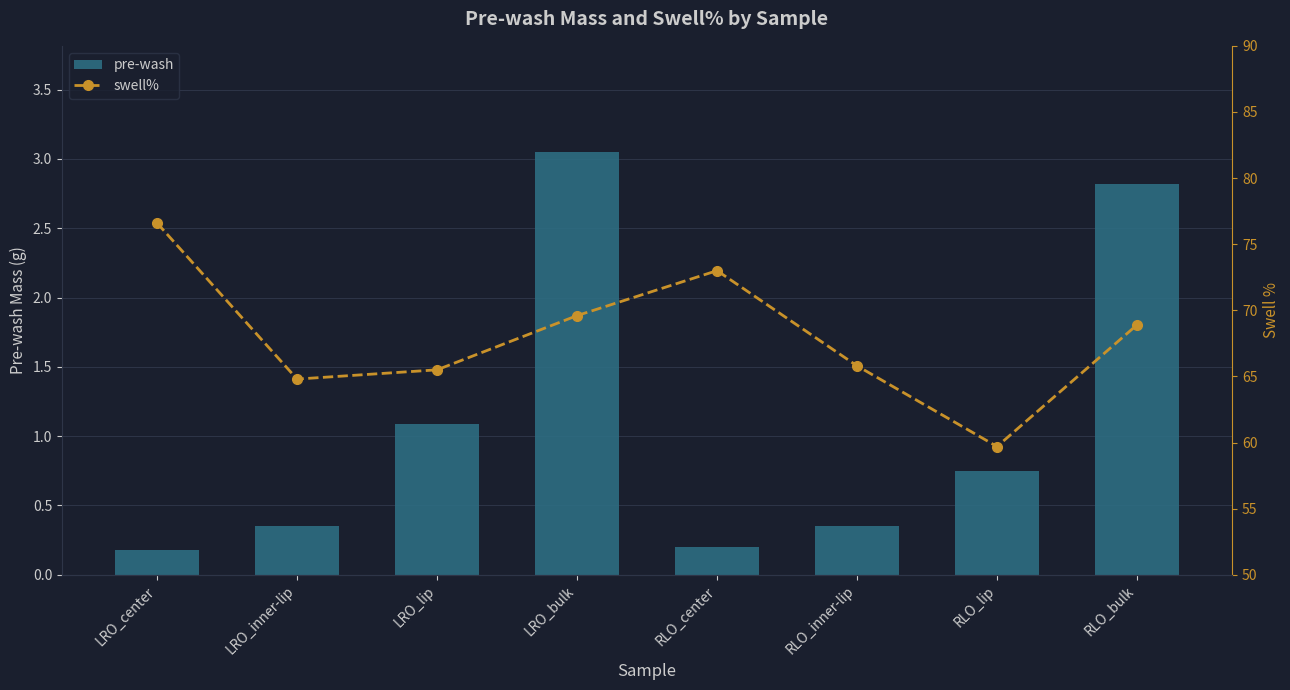

What position from the left is LRO_center?

1